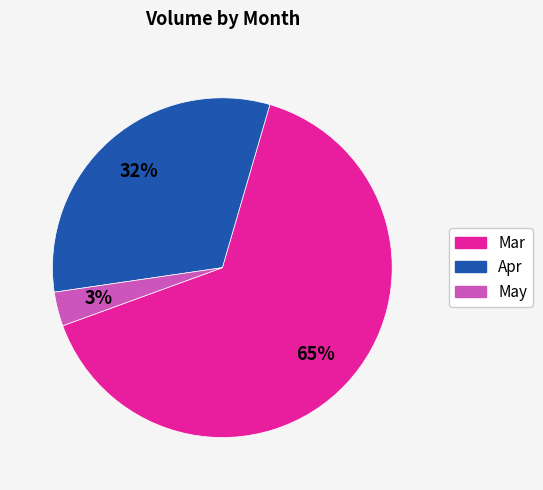

Is there a majority slice in this chart?

Yes